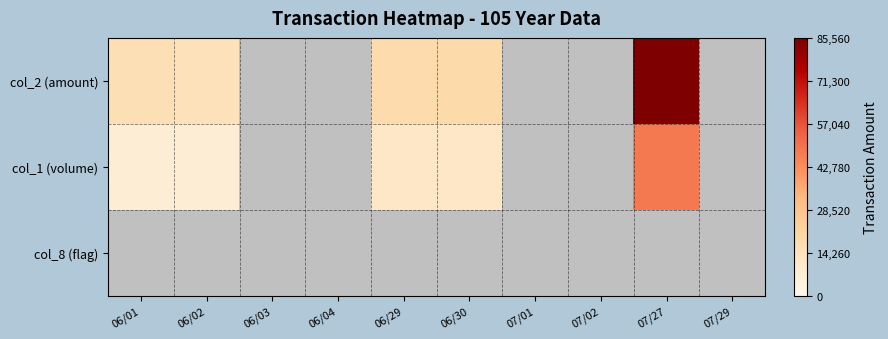

Which label corresponds to the largest value in the chart?

07/27